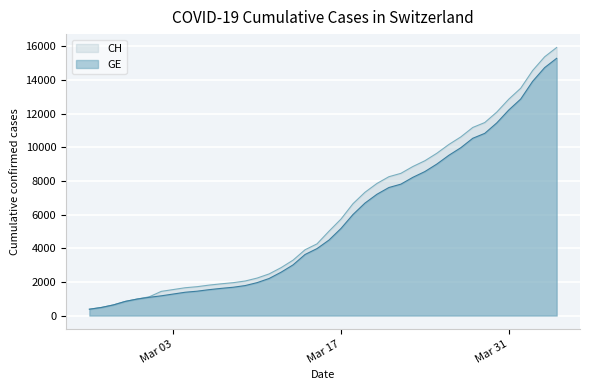

Which series has the widest spread of values?

CH